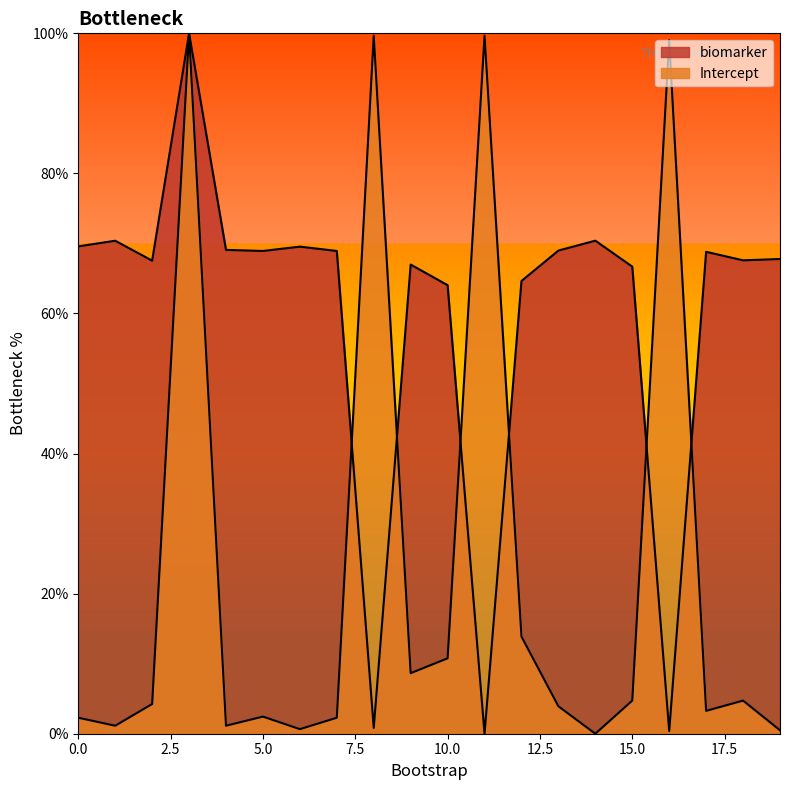

What is the greatest value displayed?

100.0